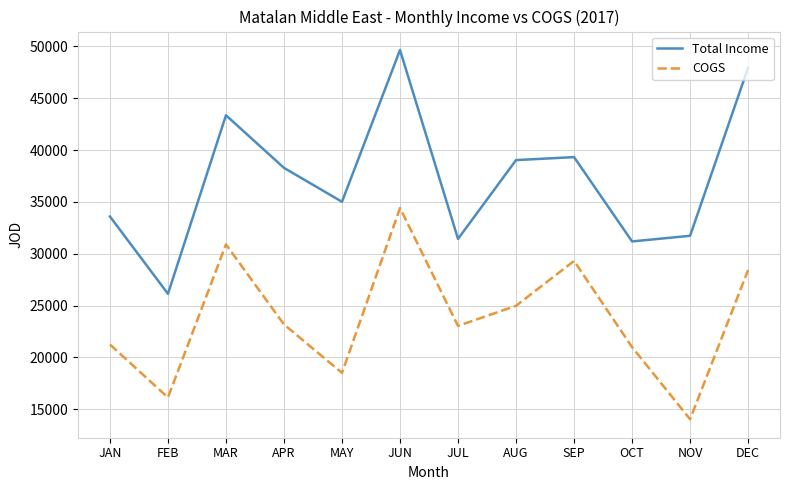

Which category has the lowest value across all series?

NOV